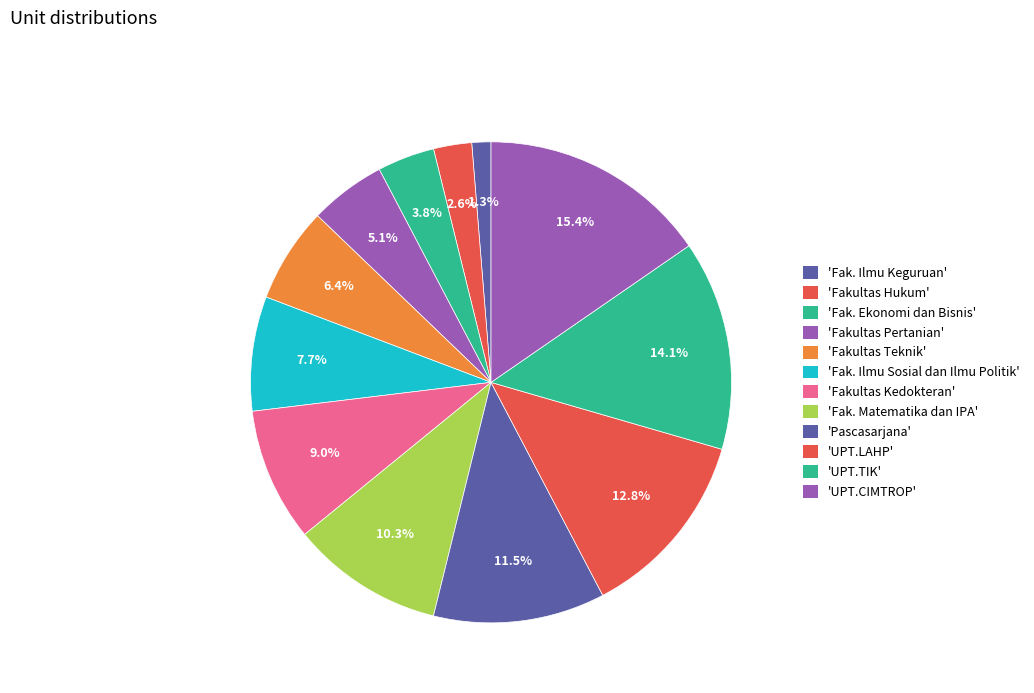

What is the largest slice in the pie chart?

UPT.CIMTROP